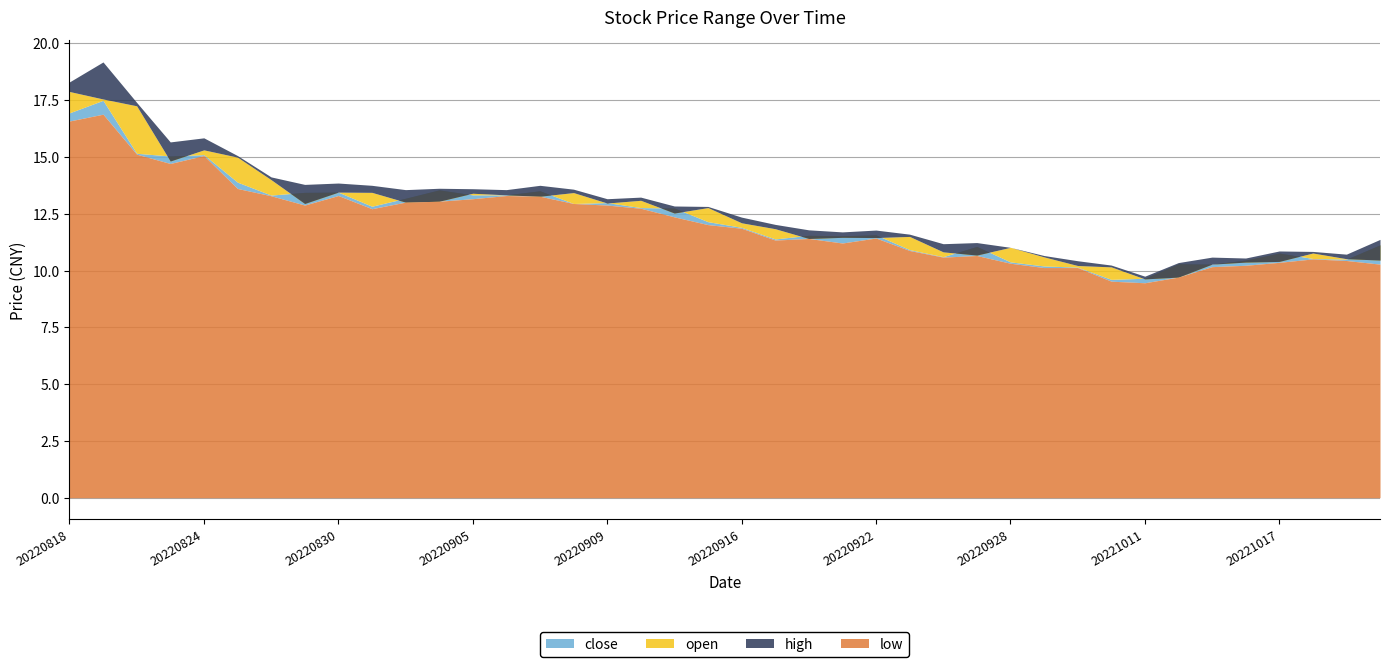

What is the value of the high point at the 1st from the left?

18.3